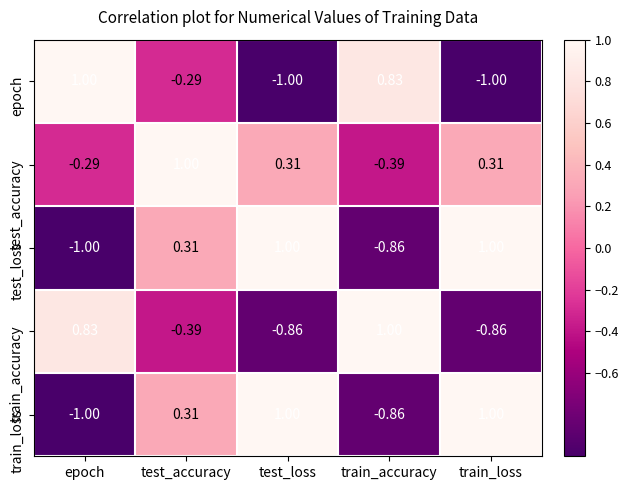

Is the value of epoch at train_accuracy greater than the value of test_accuracy at epoch?

Yes